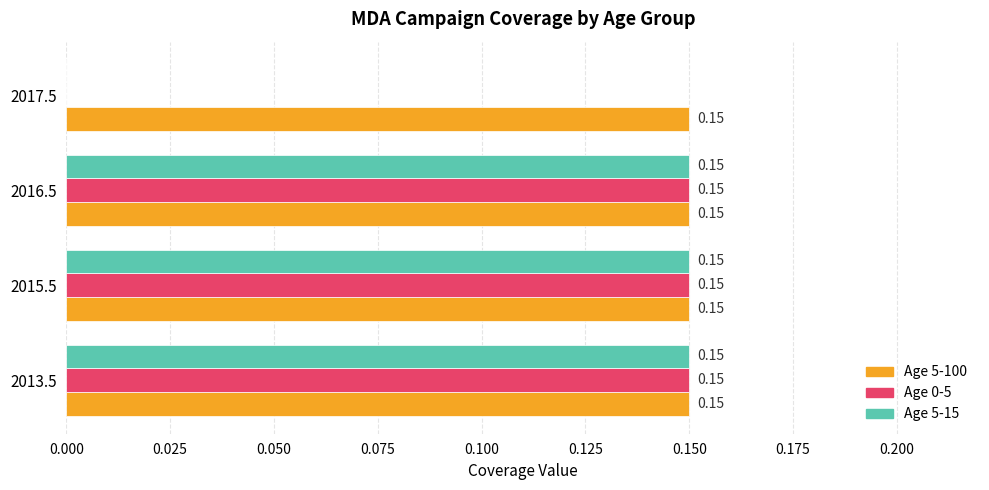

How many series are shown in this chart?

3